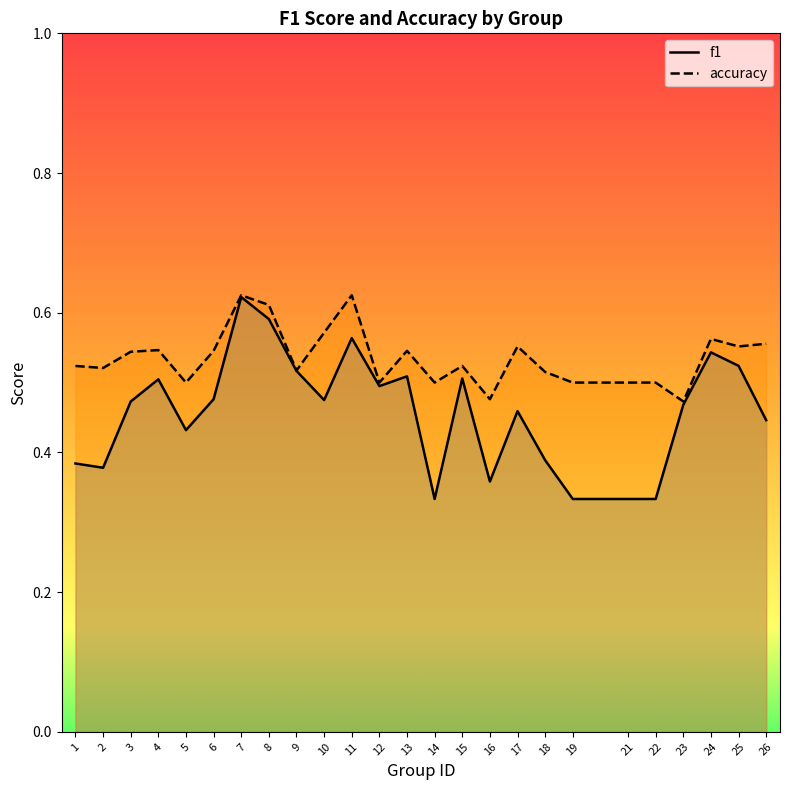

Rank the series at 1 from highest to lowest value.

accuracy, f1